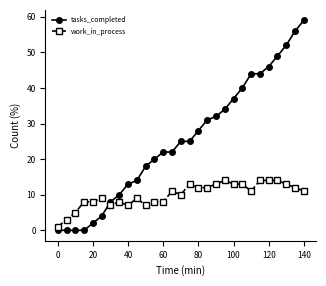

List the series in order of their overall mean, highest first.

tasks_completed, work_in_process